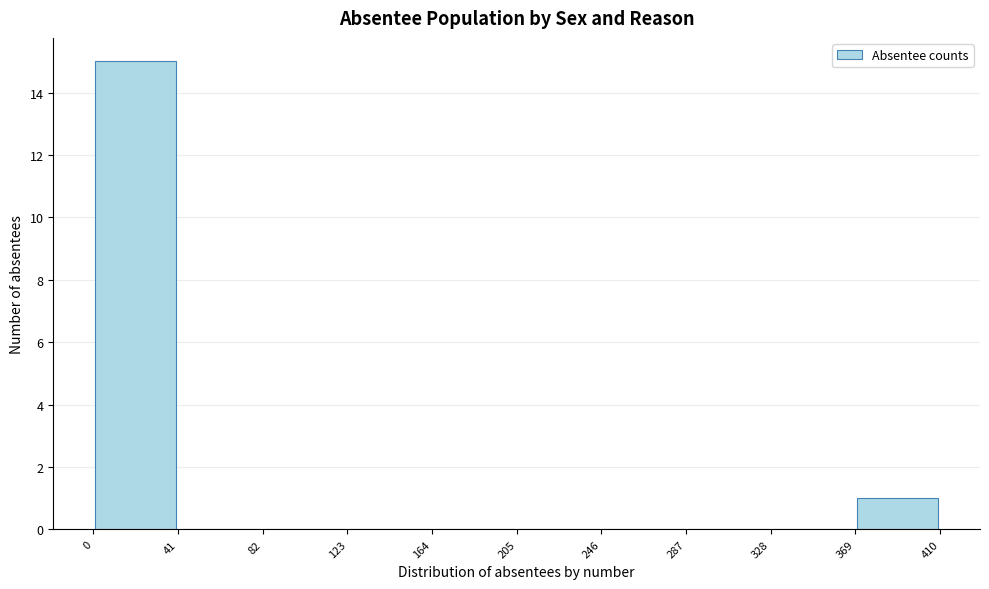

Which range on the x-axis has the tallest bar?

0 to 41